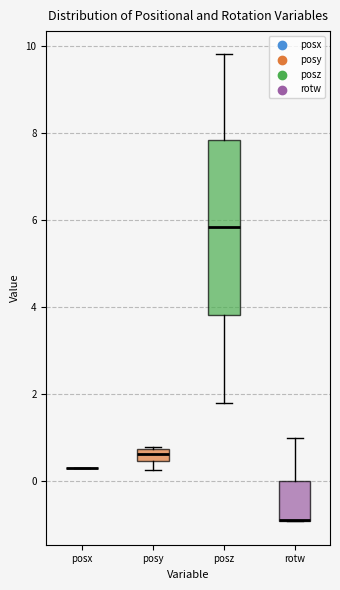

Comparing the boxes themselves (not the whiskers), which one is the tallest?

posz